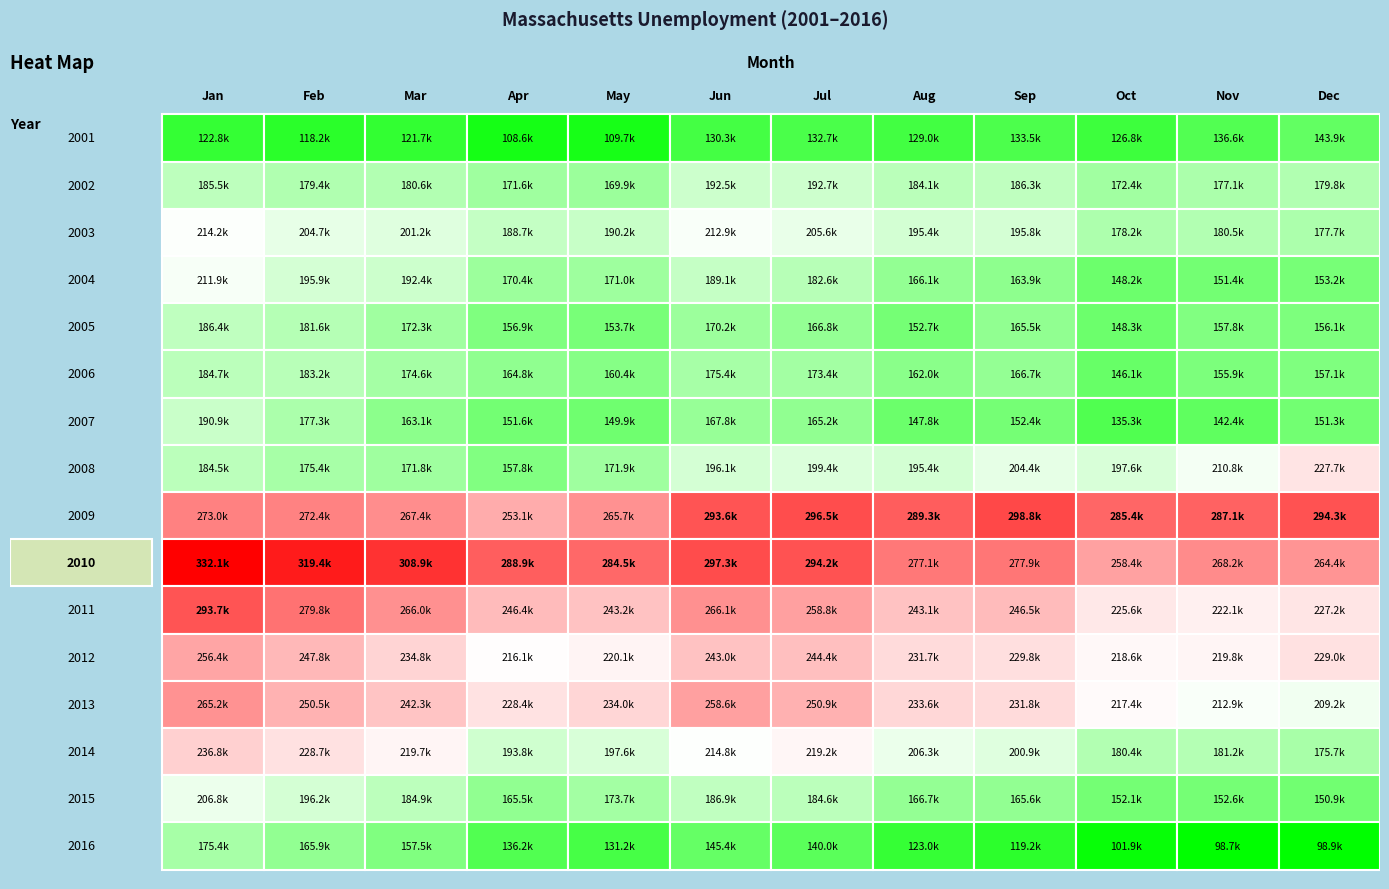

What is the minimum value for 2014?

175681